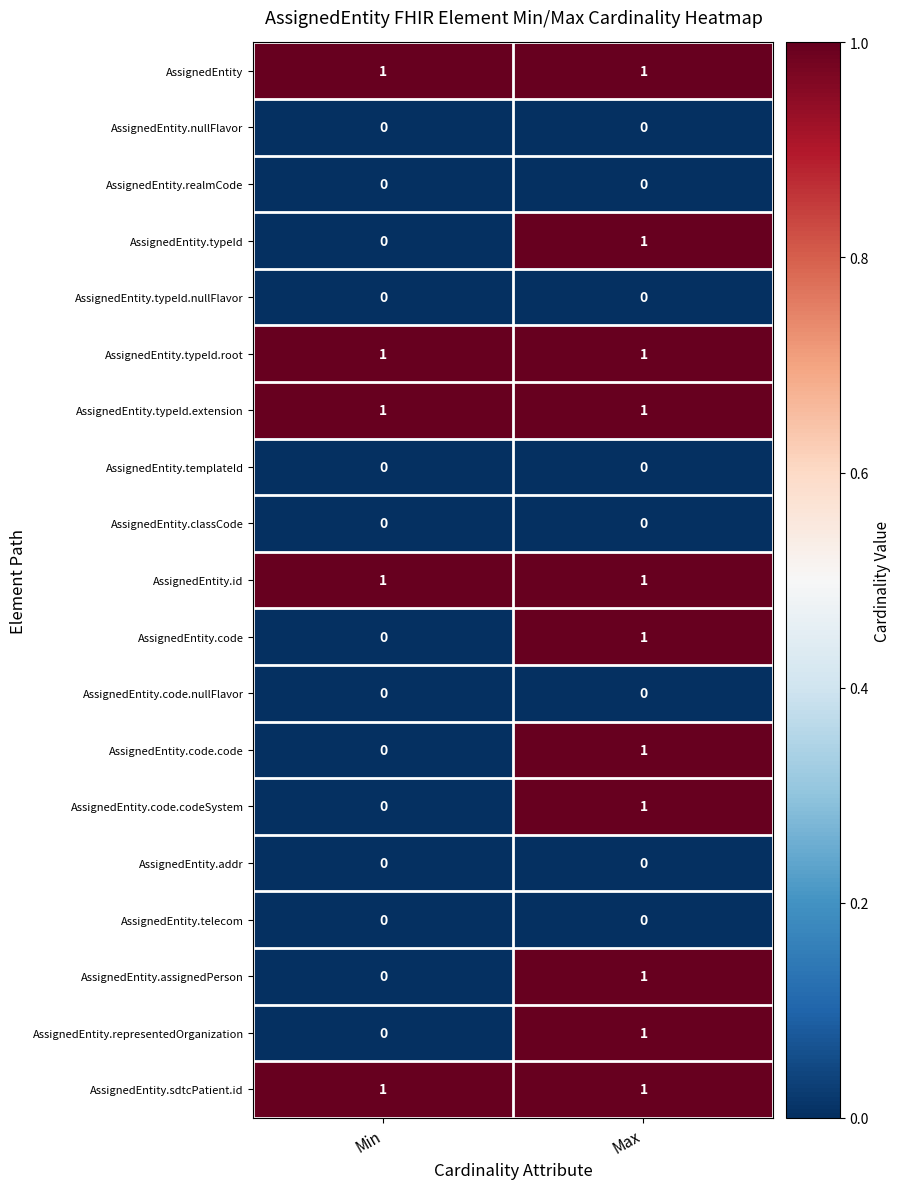

True or false: AssignedEntity.code.code has a value of 0 at Max.

False